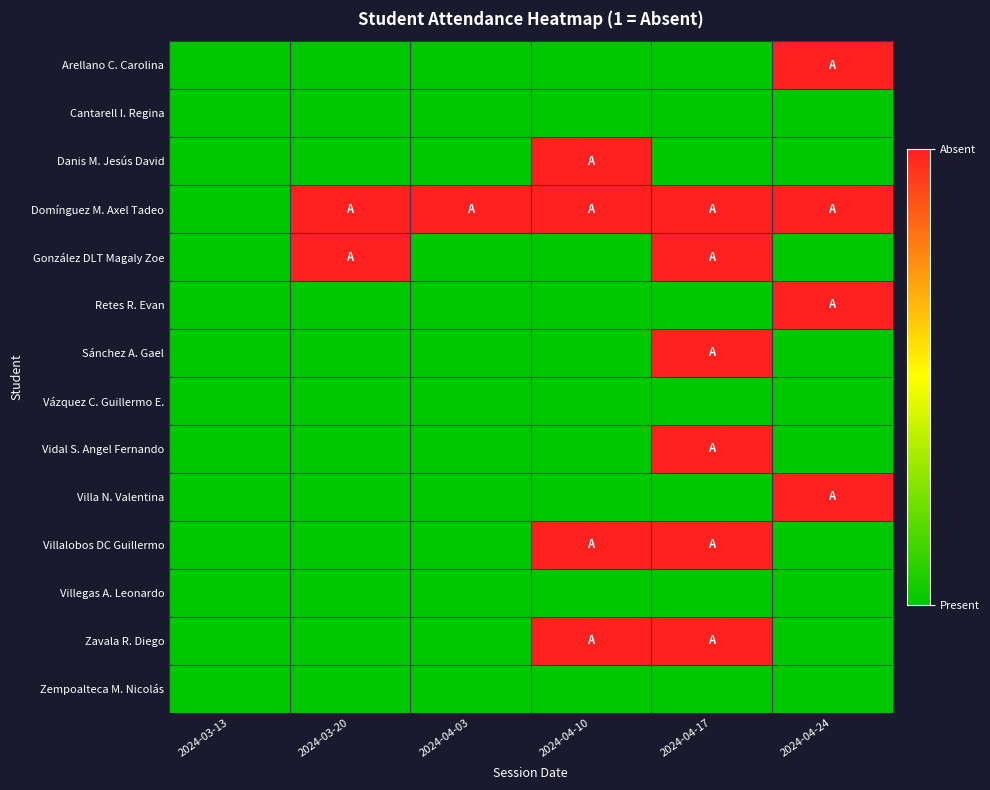

What is the maximum value shown in the chart?

1